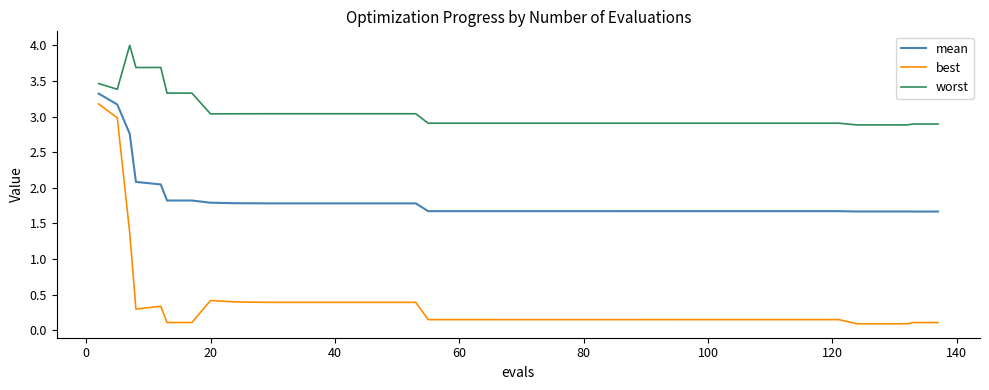

List the series in order of their overall mean, lowest first.

best, mean, worst